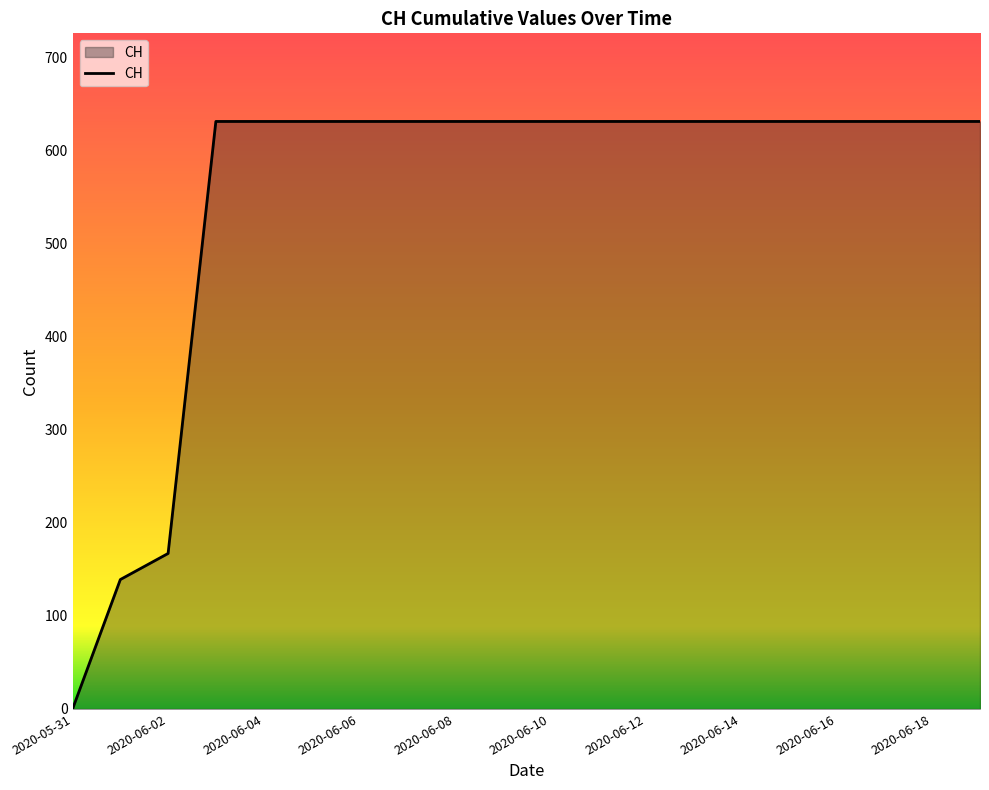

What is the difference between the maximum and minimum values?

631